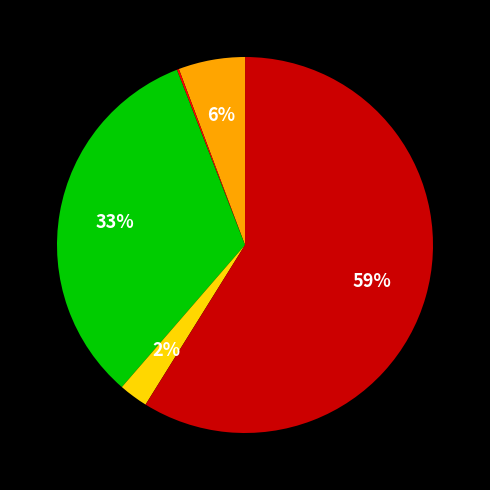

To the nearest percent, what is the difference between the largest and smallest slice percentages?

59%